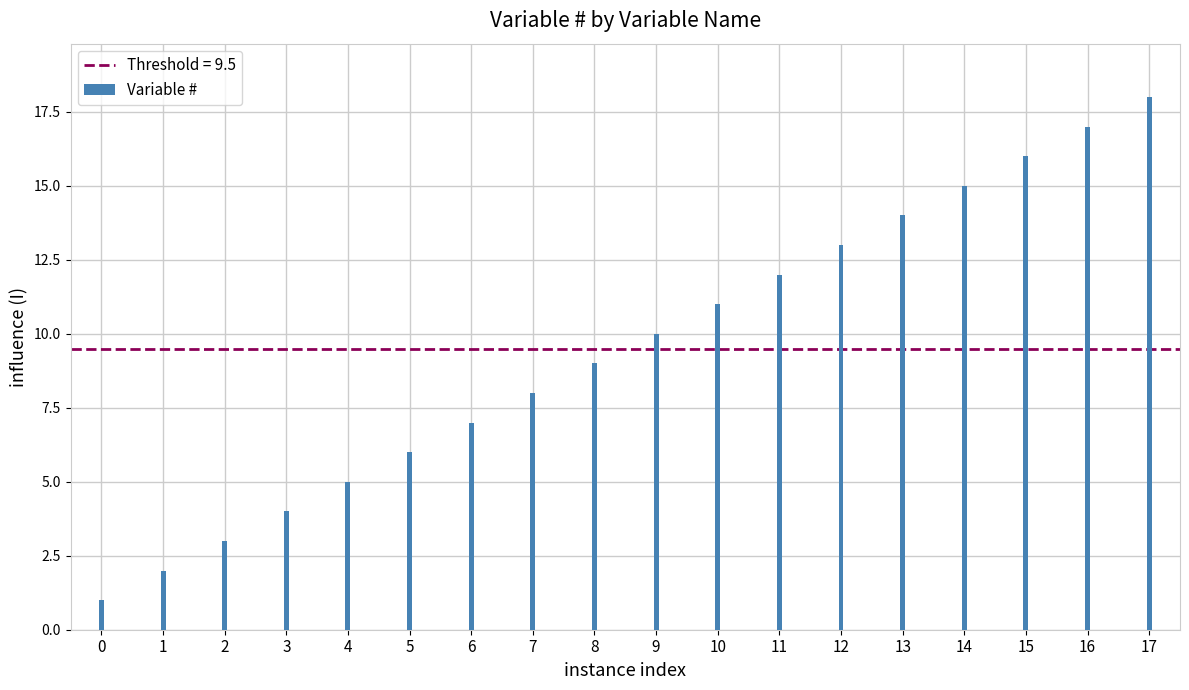

What is the value of the 7th bar from the left?

7